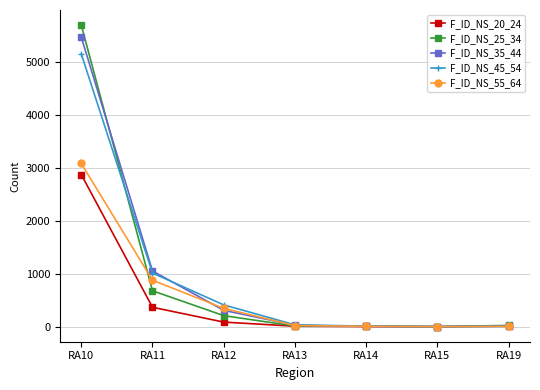

Is the value of F_ID_NS_35_44 at RA19 greater than the value of F_ID_NS_45_54 at RA10?

No